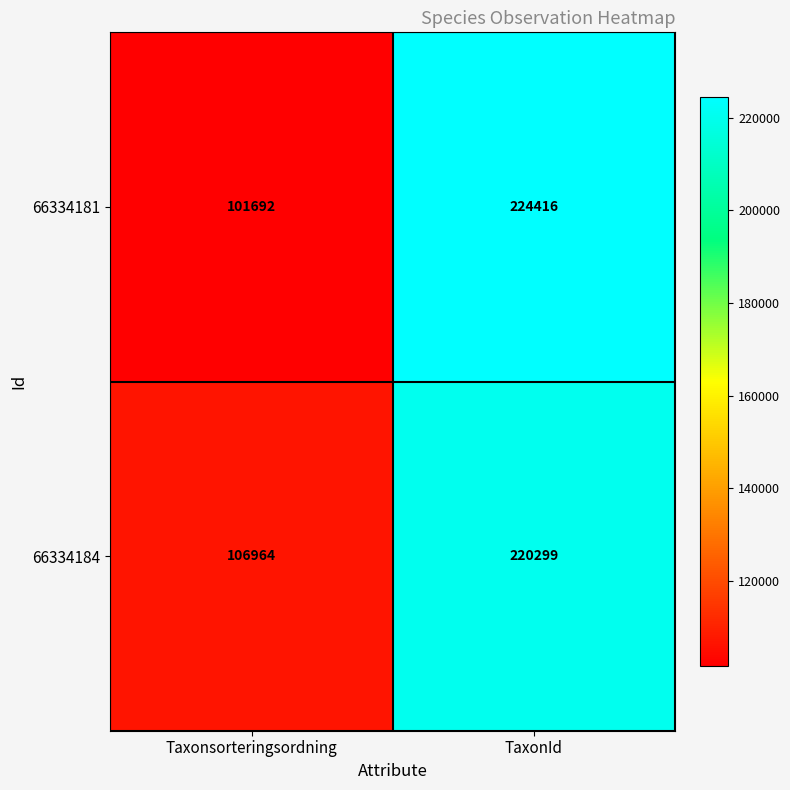

Reading left to right, extract all data points from this chart.

66334181: Taxonsorteringsordning=101692	TaxonId=224416
66334184: Taxonsorteringsordning=106964	TaxonId=220299